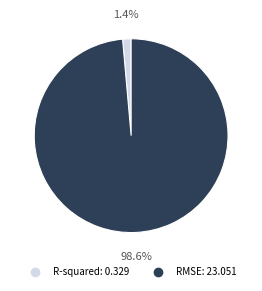

Which slice represents more than half of the pie?

RMSE